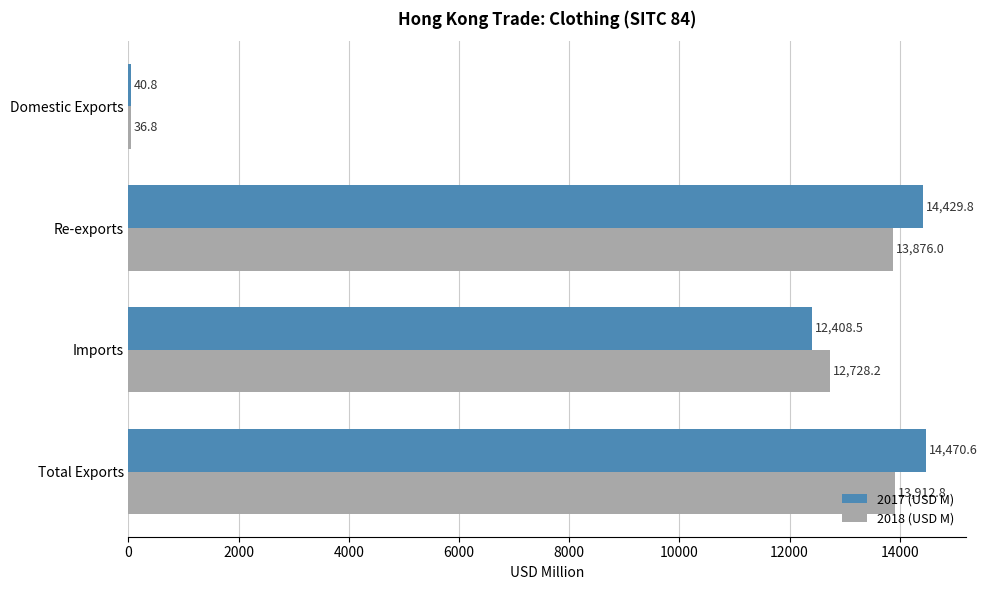

How many categories are shown in the chart?

4